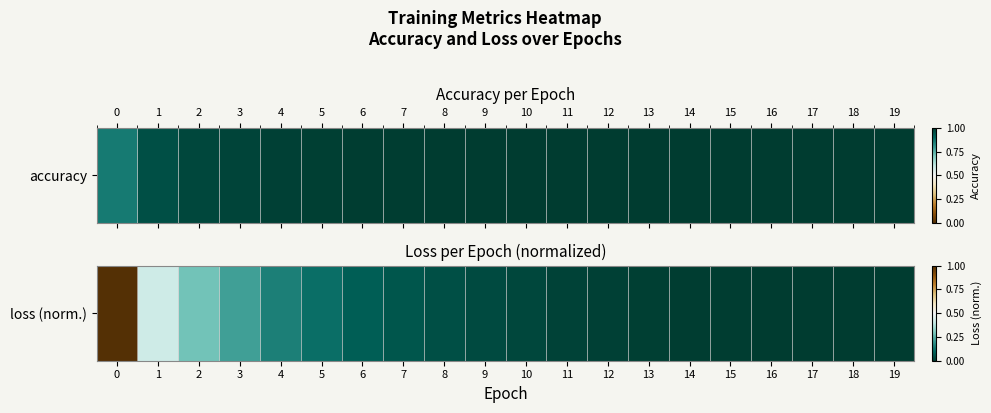

Where is the data nearest to the value 0?

19